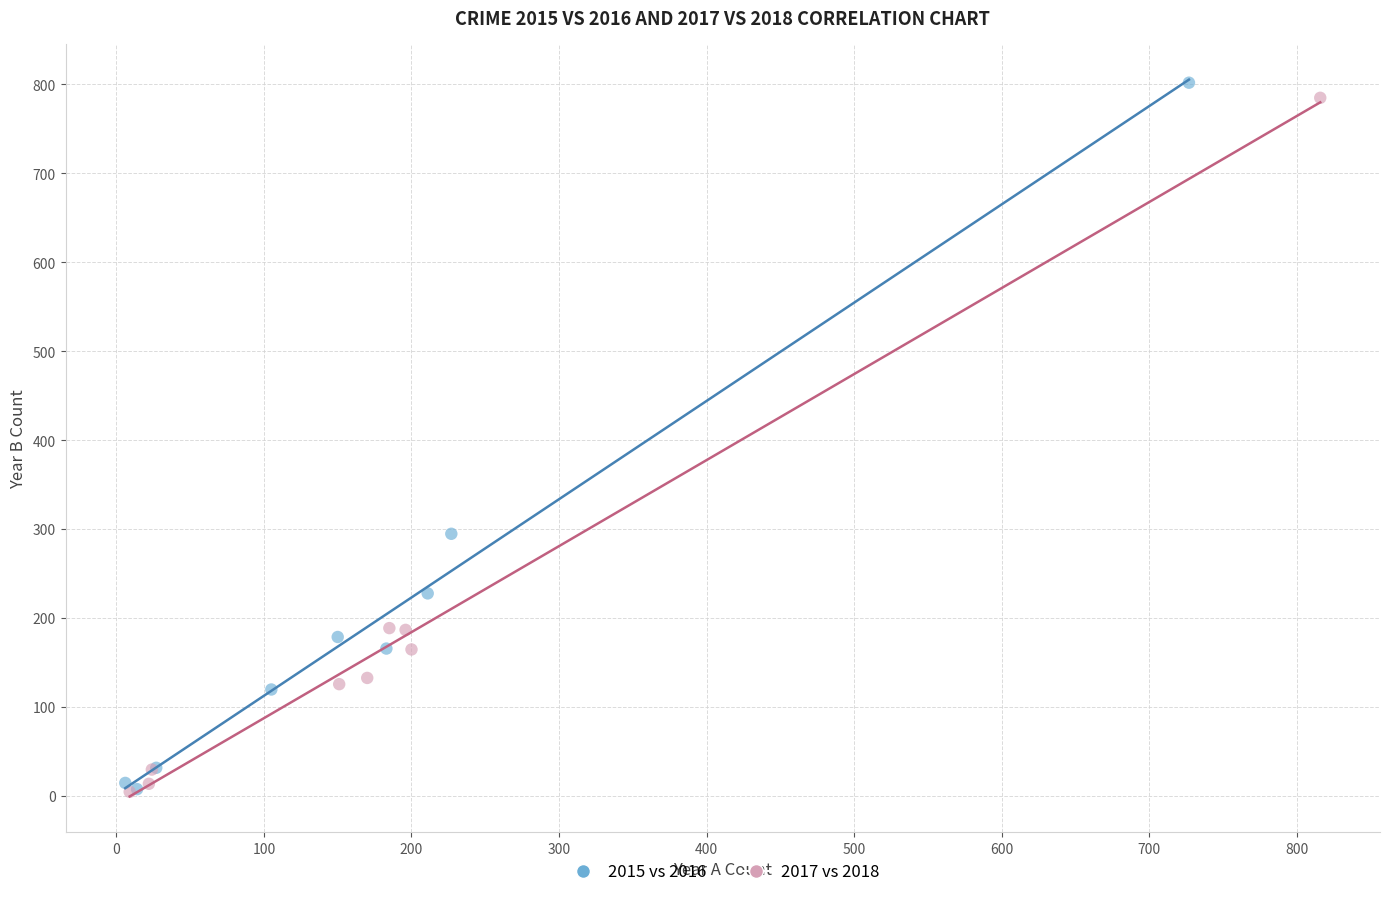

Which series has the widest spread of Y values?

2015 vs 2016